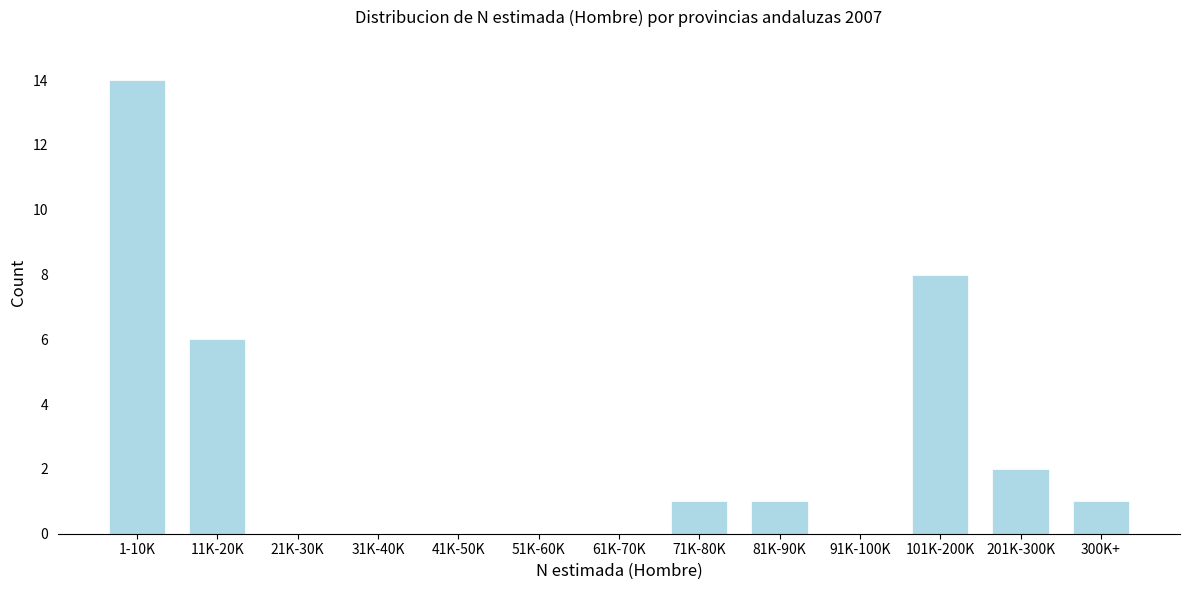

Reading left to right, transcribe all the data shown in this chart.

1-10K=14	11K-20K=6	21K-30K=0	31K-40K=0	41K-50K=0	51K-60K=0	61K-70K=0	71K-80K=1	81K-90K=1	91K-100K=0	101K-200K=8	201K-300K=2	300K+=1